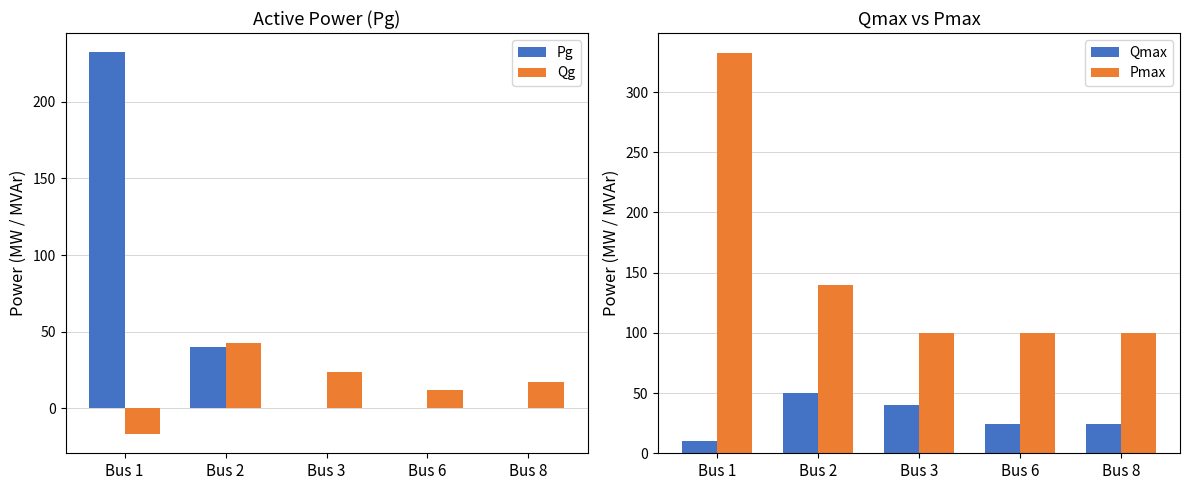

What is the value of the Pmax bar at the 4th from the left?

100.0